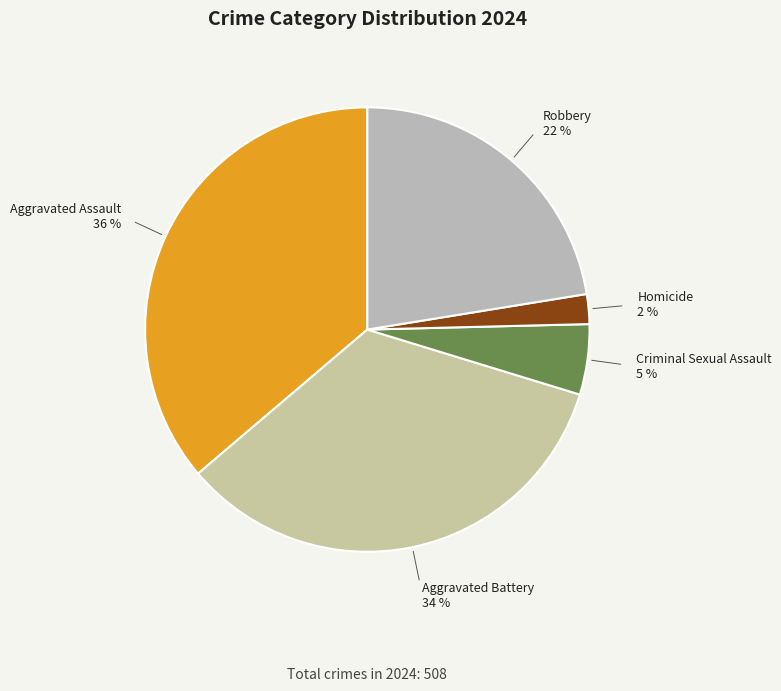

Is there a majority slice in this chart?

No